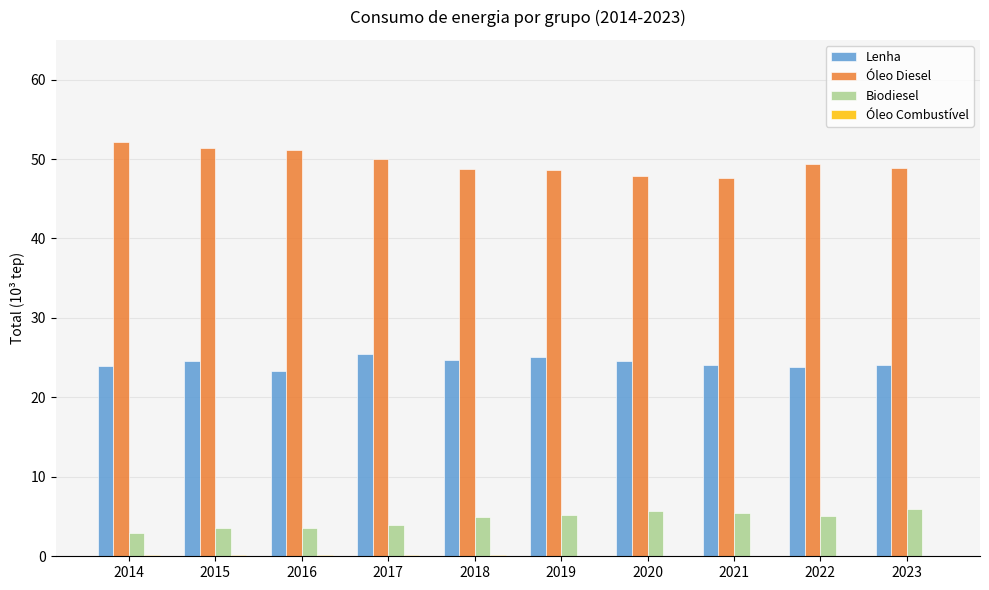

The value of Lenha at 2023 is 39.8. True or false?

False